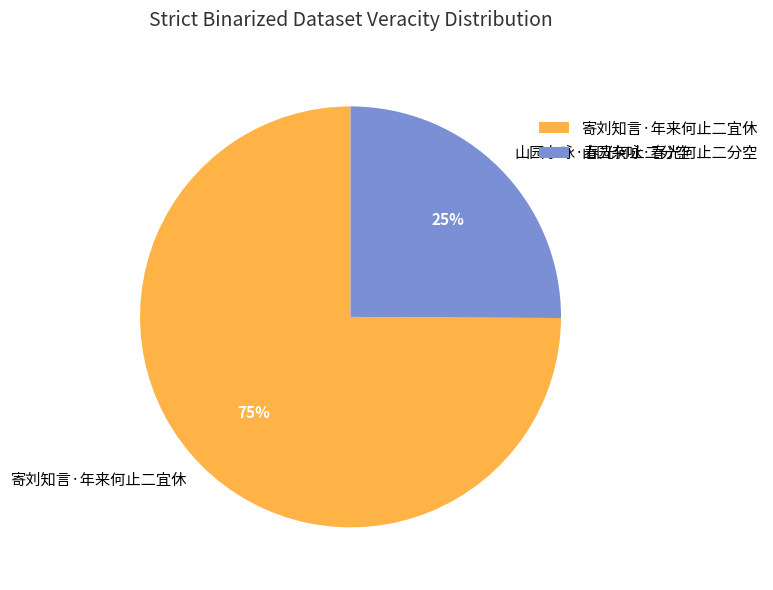

The 寄刘知言·年来何止二宜休 slice represents 65% of the pie. True or false?

False